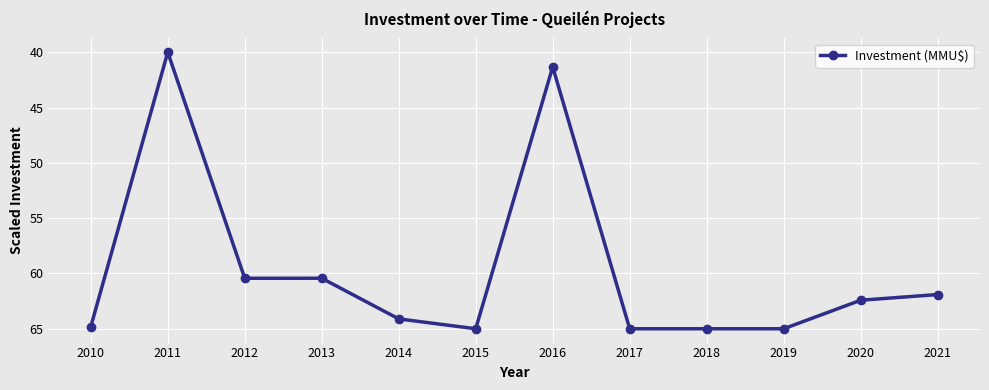

What is the value of the 2nd point from the left?

40.0